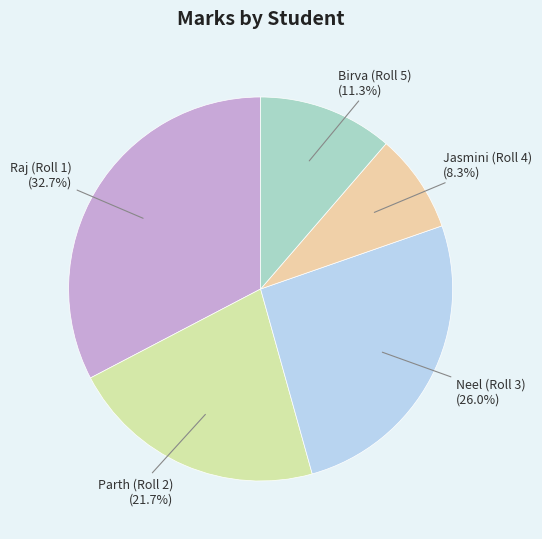

Rank the categories by value from highest to lowest.

Raj (Roll 1), Neel (Roll 3), Parth (Roll 2), Birva (Roll 5), Jasmini (Roll 4)